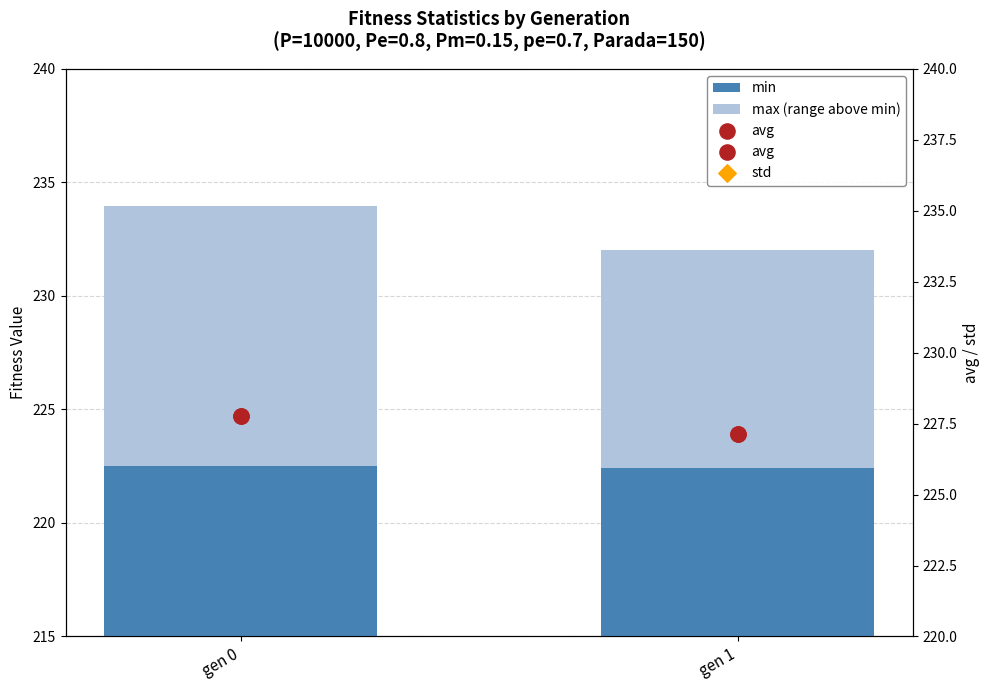

At which category is the sum across all series the highest?

gen 0